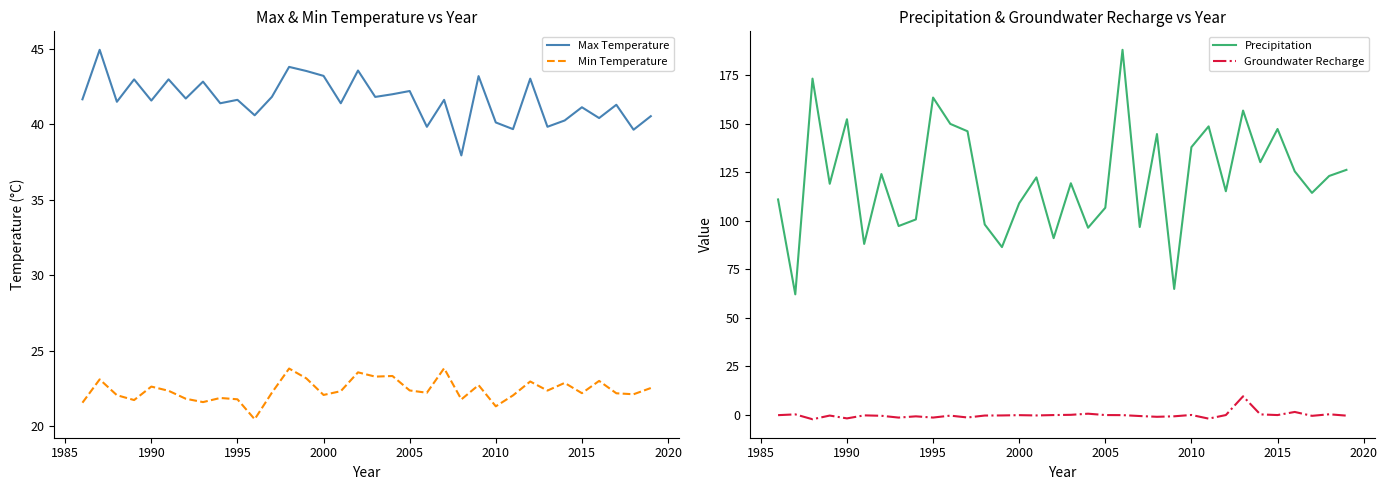

Is this an area chart (filled region under the line)?

No